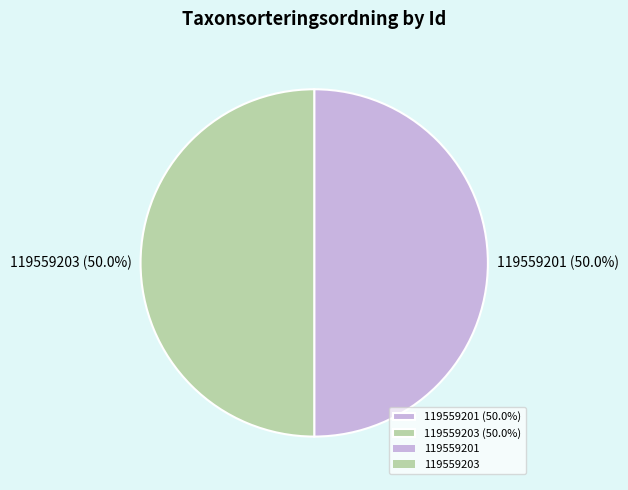

What is the ratio of the value at 119559201 (50.0%) to the value at 119559203 (50.0%)?

1.0